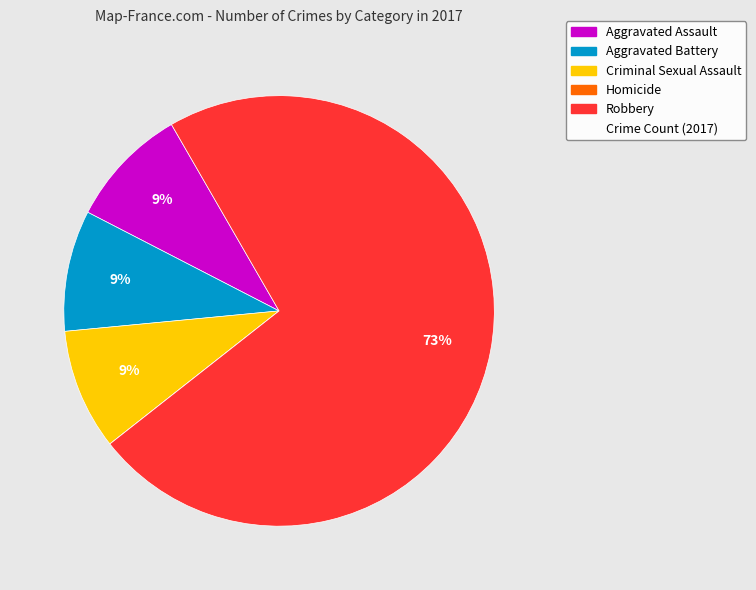

To the nearest percent, what is the average slice percentage?

20%